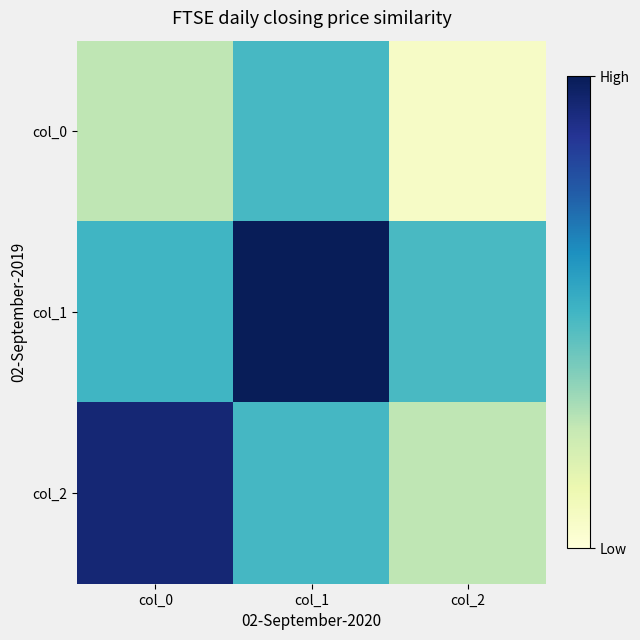

Rank the series by their maximum value, from highest to lowest.

col_1, col_2, col_0